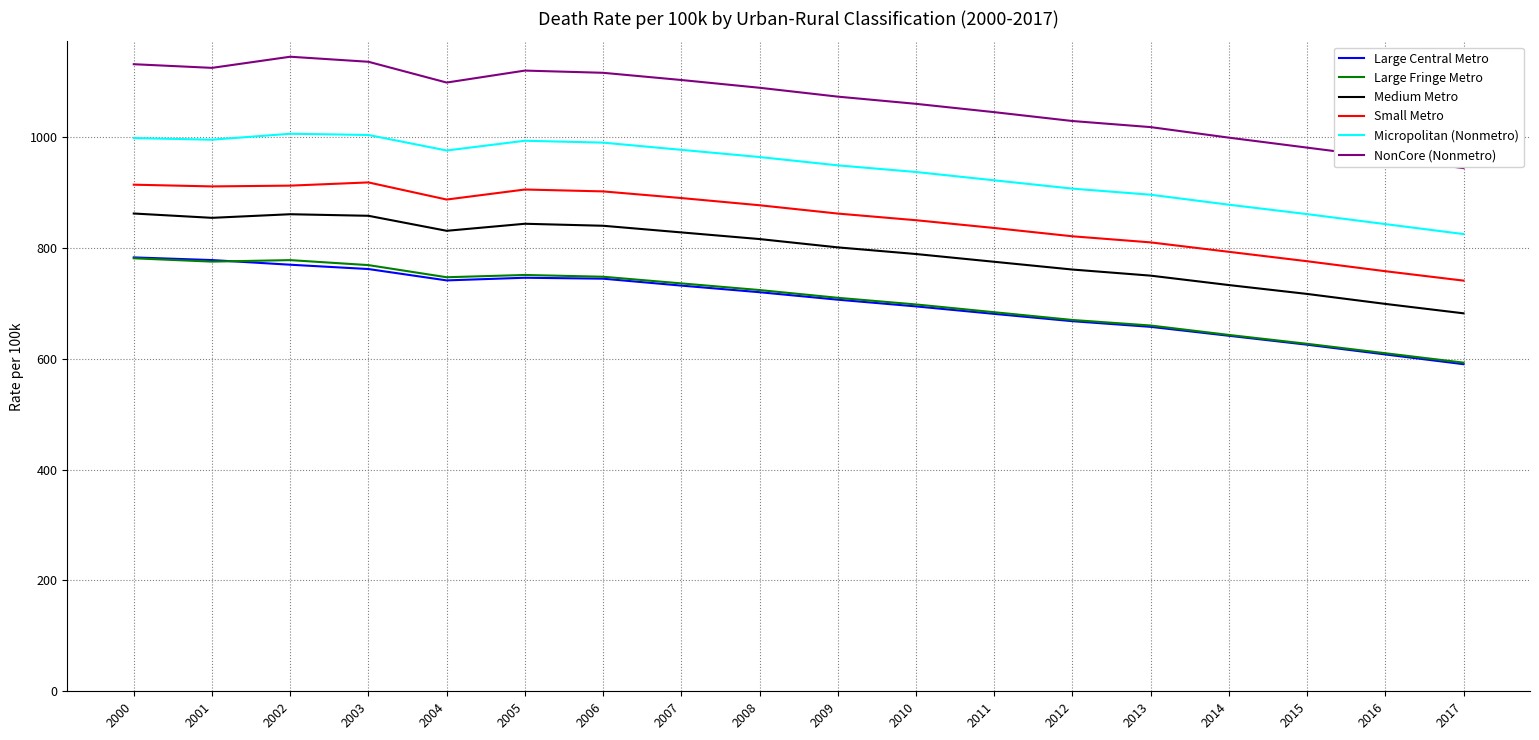

What is the minimum value shown in the chart?

590.2